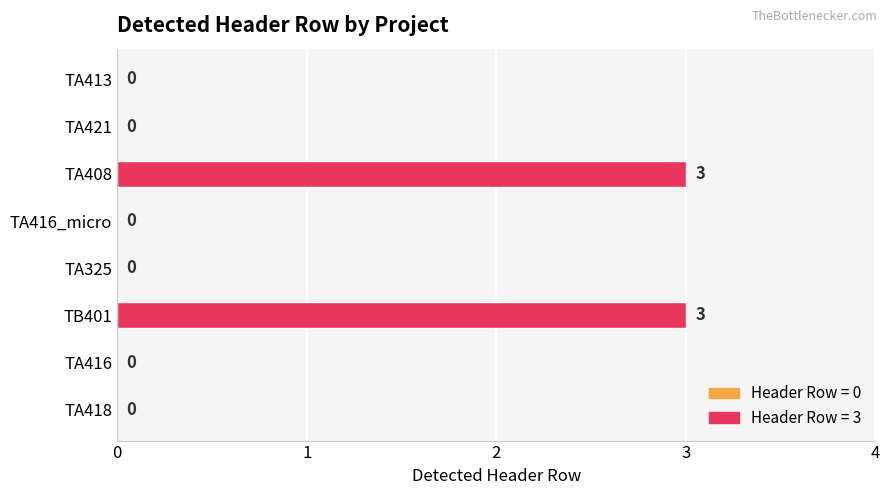

Between TA416_micro and TB401, which is larger?

TB401